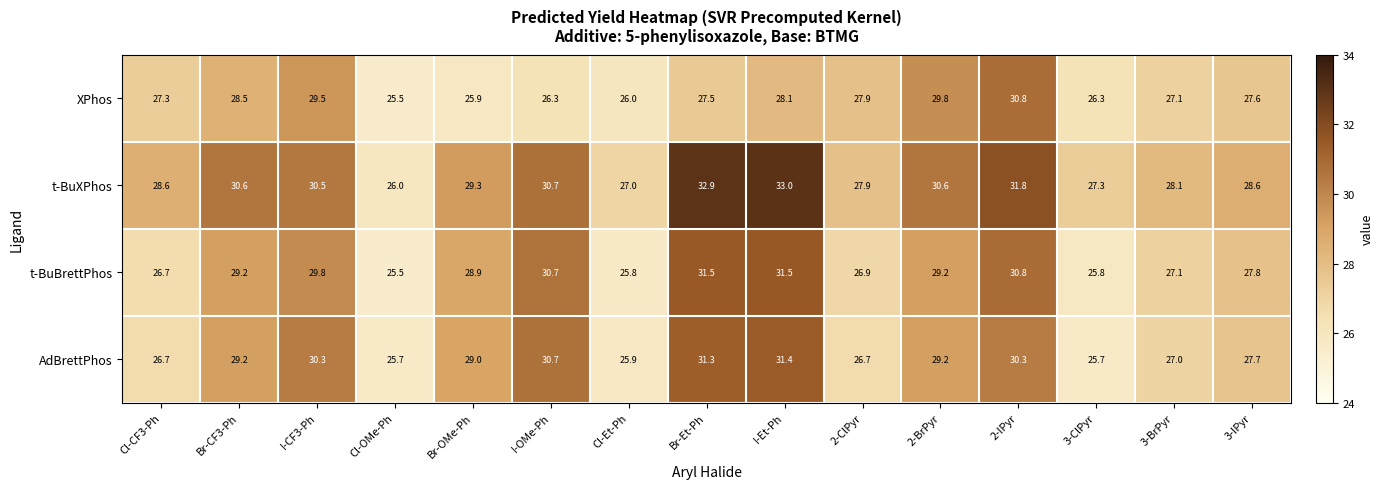

How many distinct data groups are displayed?

4